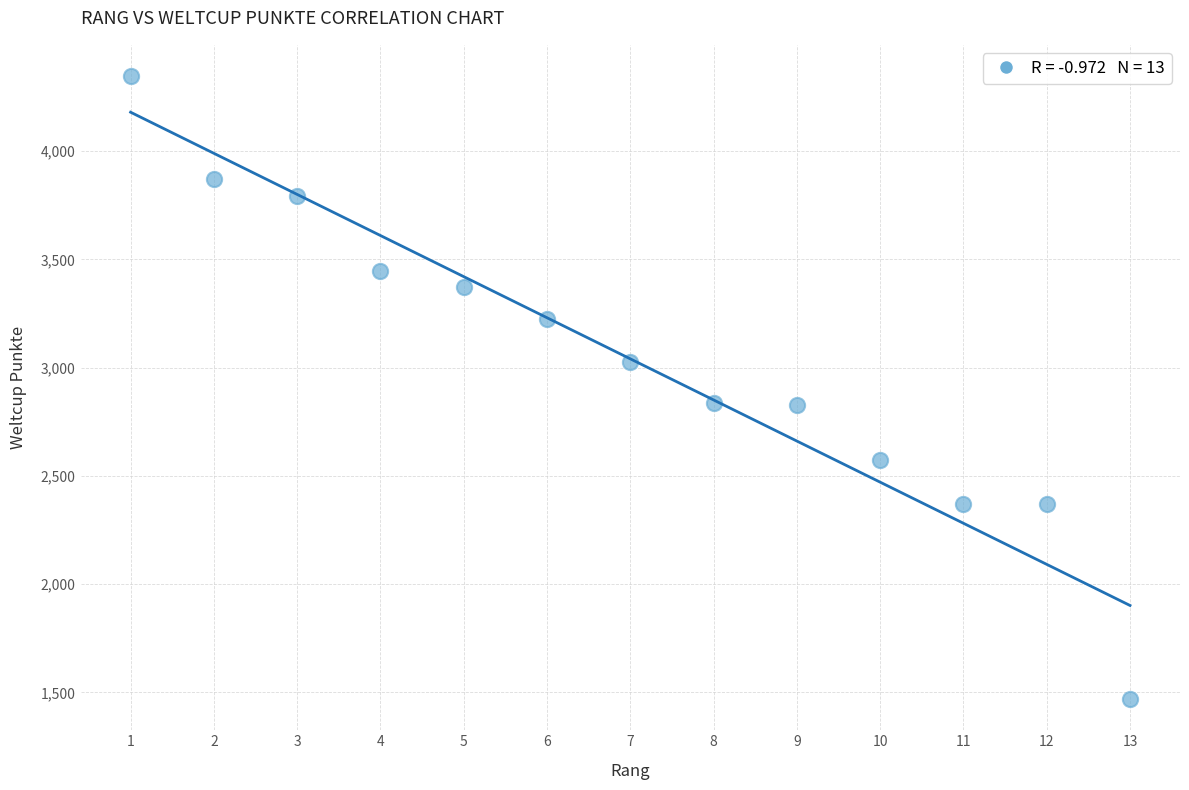

What is the range of Y values (max minus min)?

2878